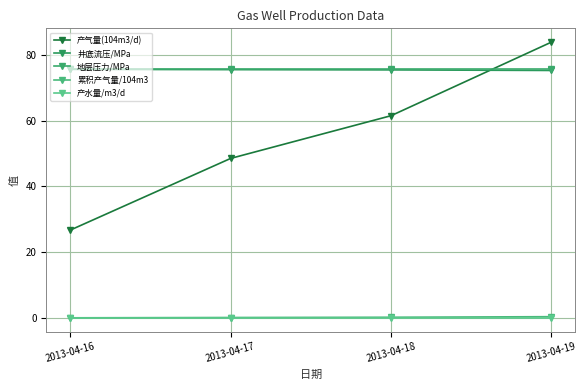

What is the average value of the 累积产气量/104m3 series?

0.2